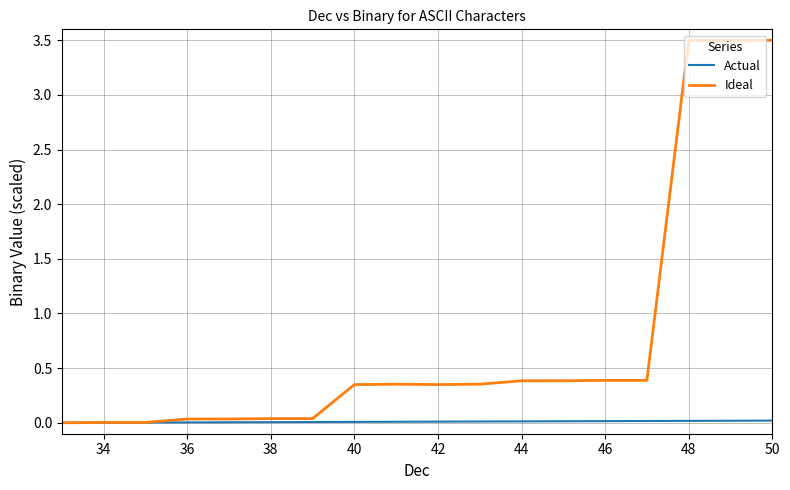

What is the greatest value displayed?

3.5